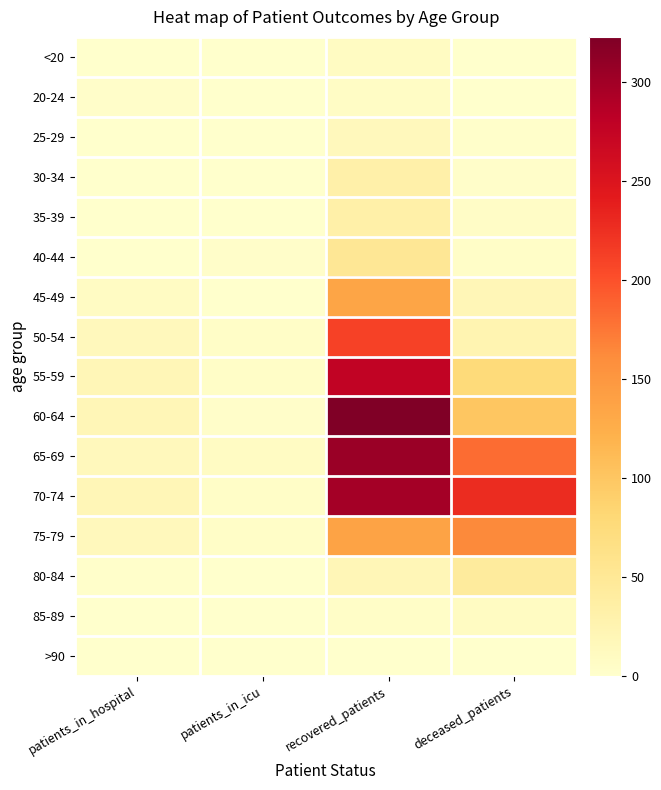

At which category does the chart reach its minimum across all series?

patients_in_hospital